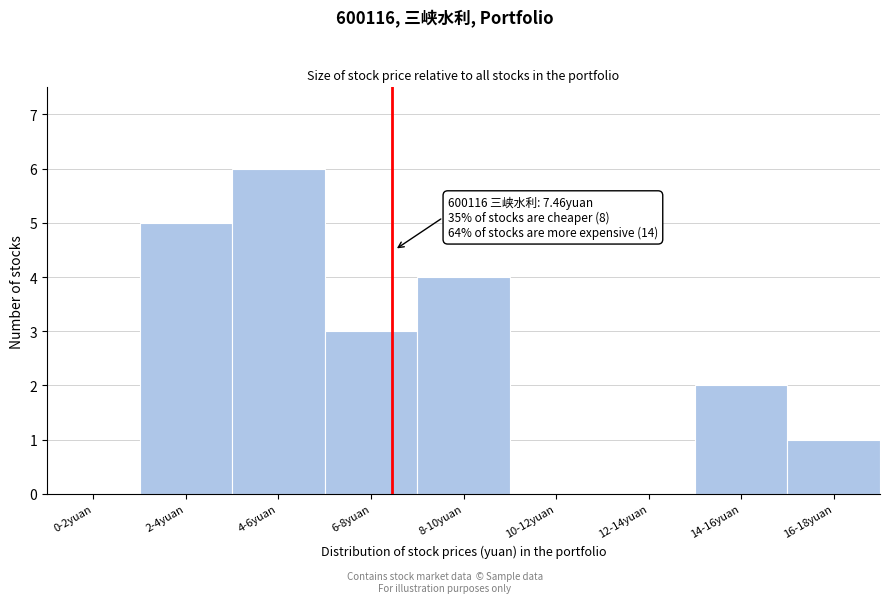

Reading left to right, extract all data points from this chart.

0-2yuan=0	2-4yuan=5	4-6yuan=6	6-8yuan=3	8-10yuan=4	10-12yuan=0	12-14yuan=0	14-16yuan=2	16-18yuan=1